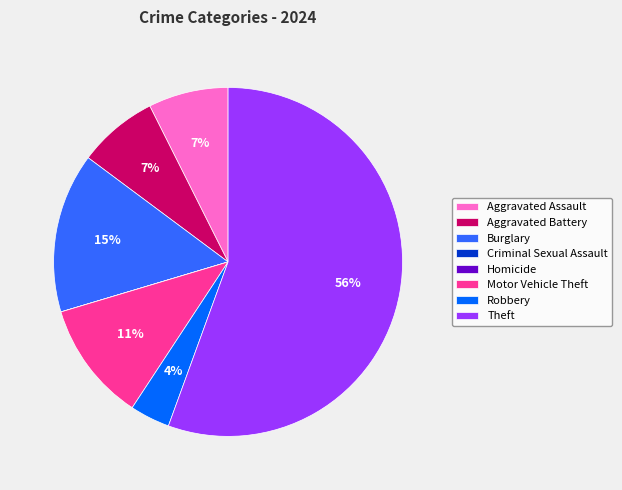

To the nearest percent, what is the difference between the largest and smallest slice percentages?

56%